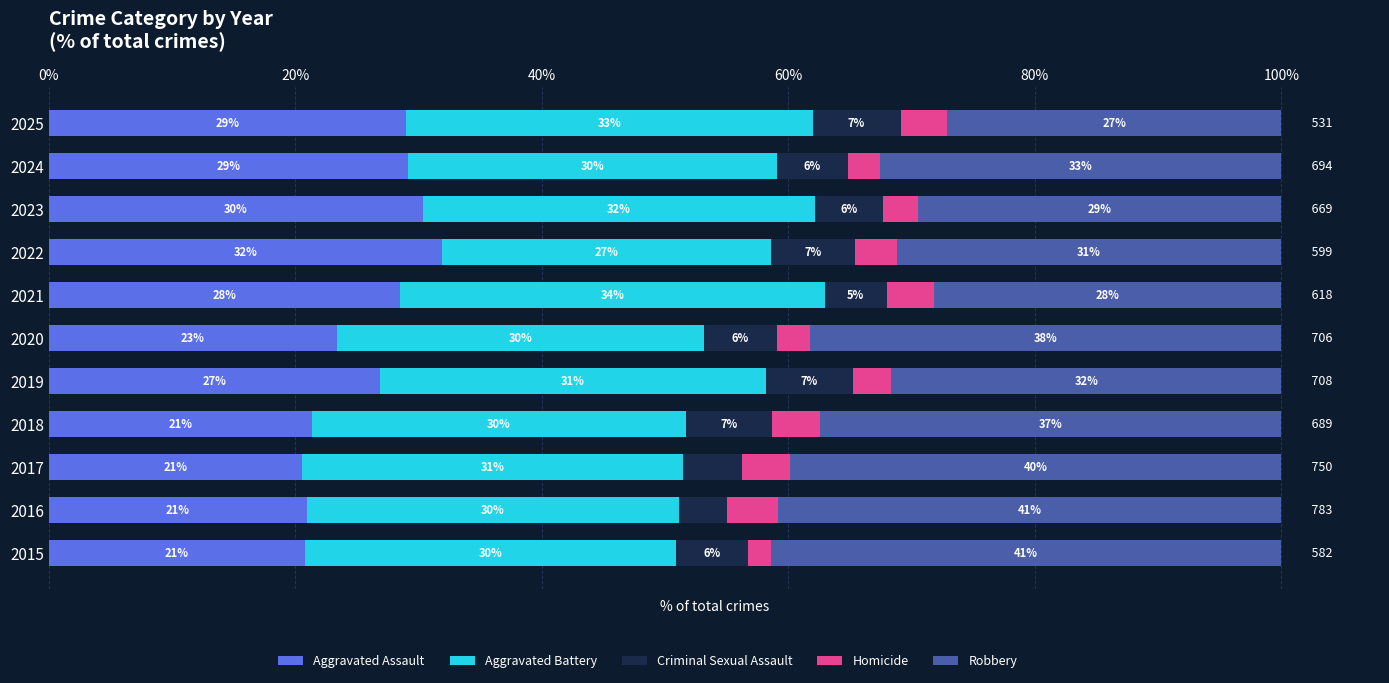

Which category has the lowest value in the Aggravated Assault series?

2017